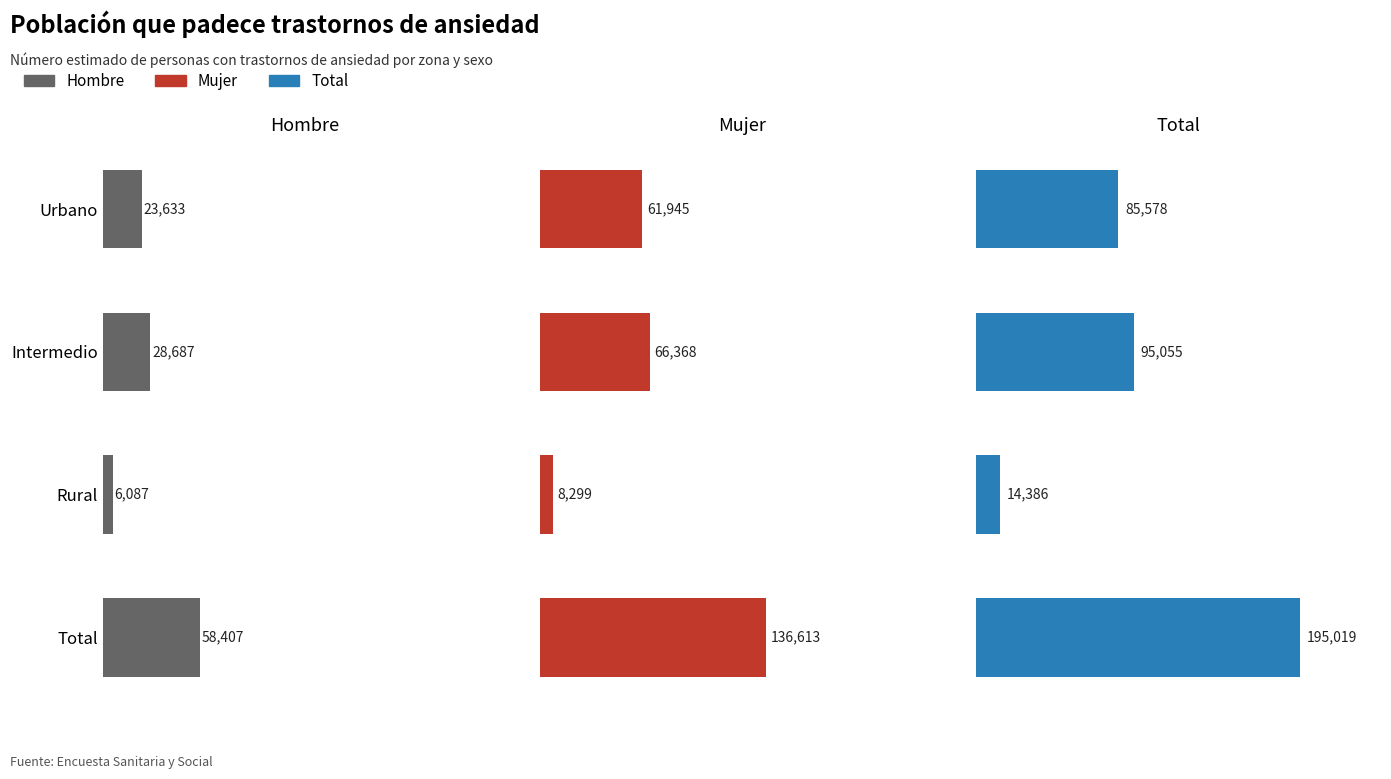

Read the Total (N estimada Si) value at Rural.

14386